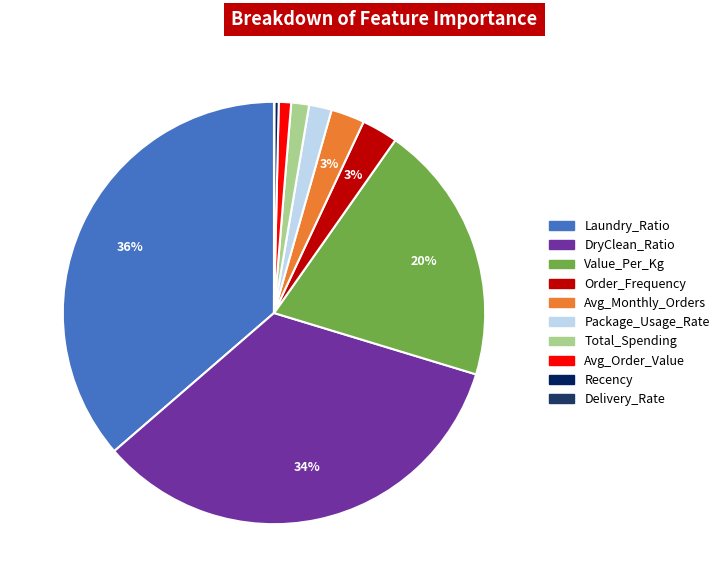

To the nearest percent, what is the average slice percentage?

10%